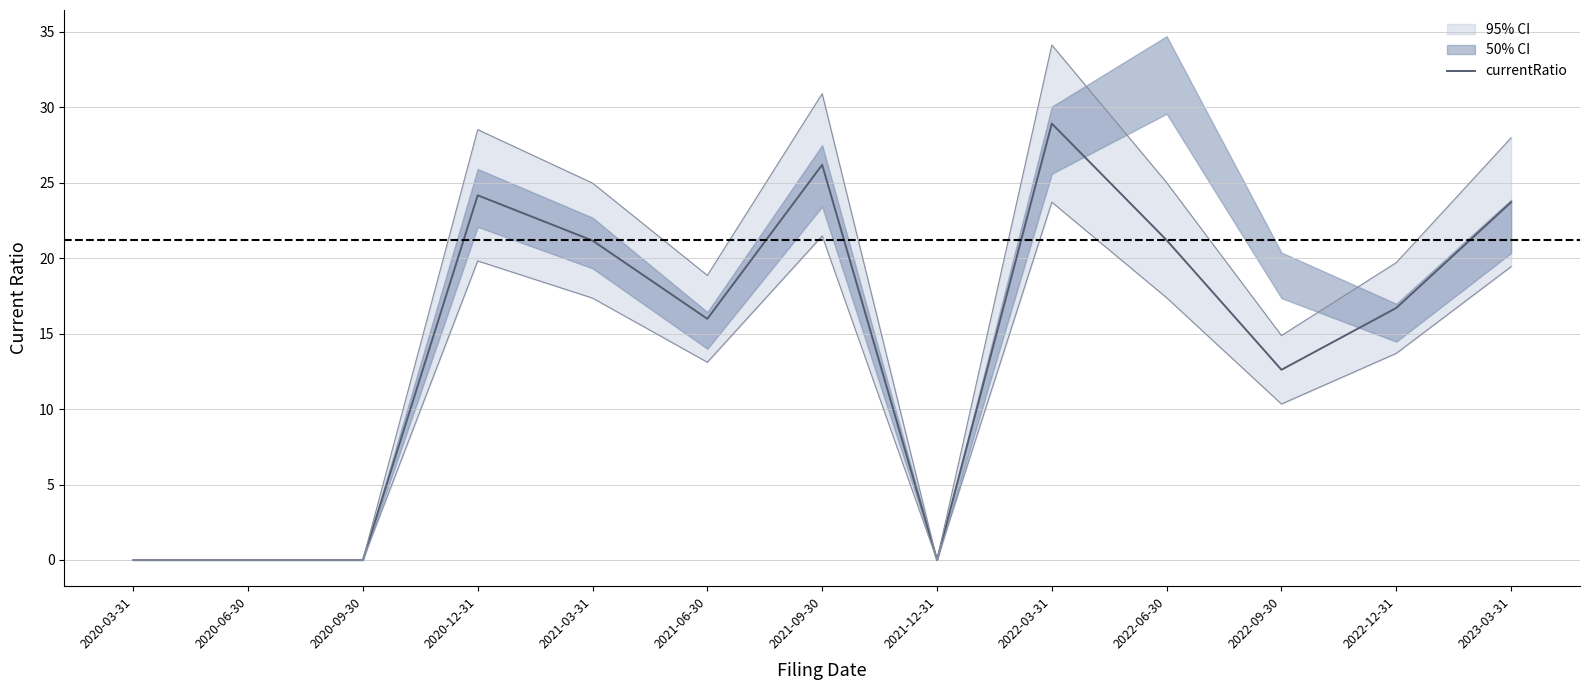

Approximately how many times larger is the value at 2021-09-30 compared to 2022-12-31?

1.6